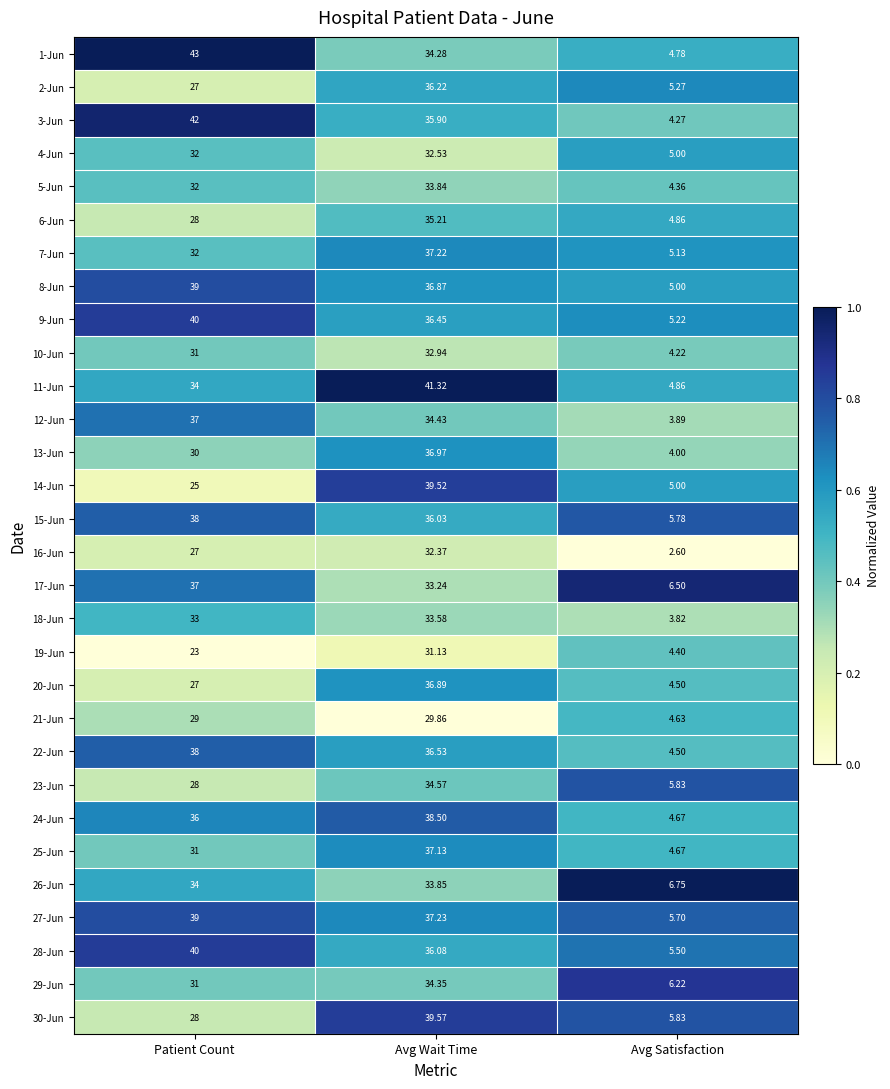

Which label corresponds to the largest value in the chart?

Patient Count